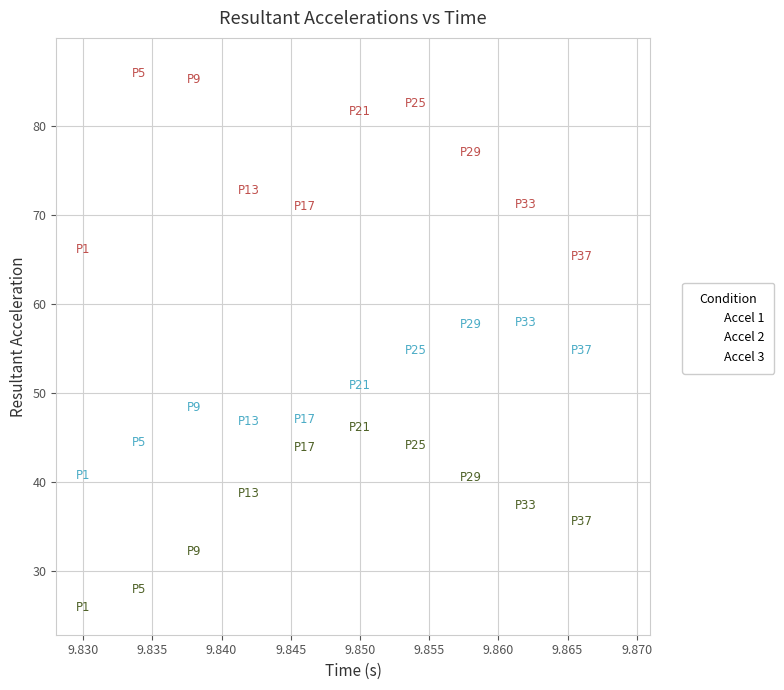

Across all data points, what is the range of Y values (max minus min)?

60.9